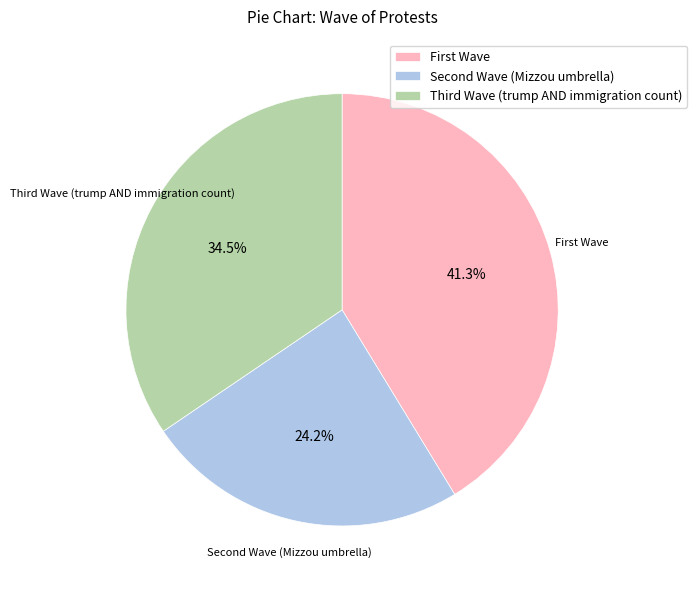

Rank the categories by value from highest to lowest.

First Wave, Third Wave (trump AND immigration count), Second Wave (Mizzou umbrella)